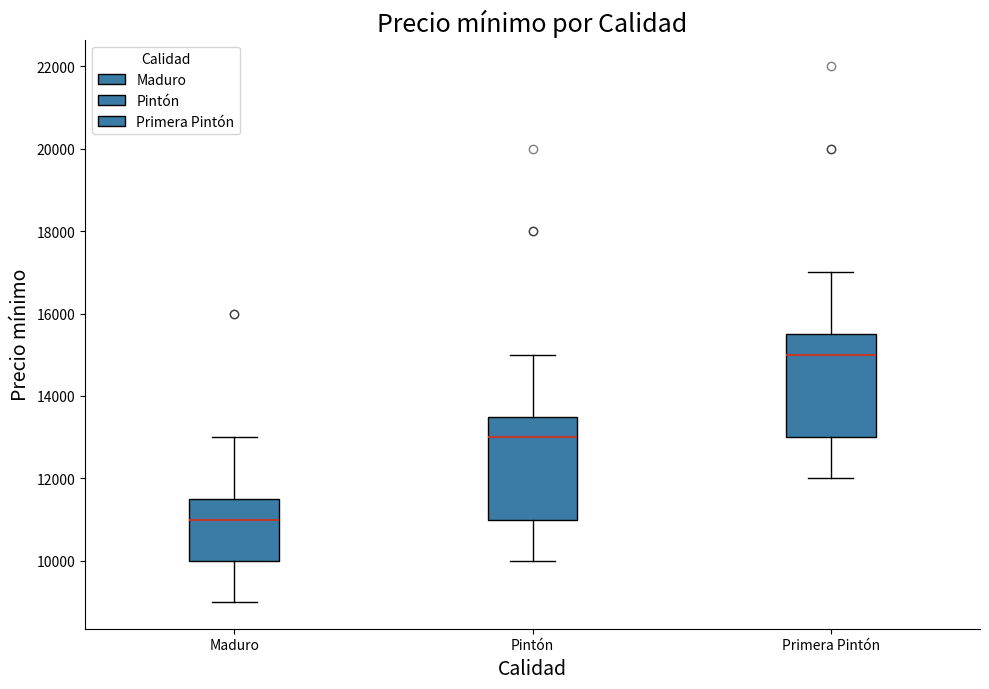

Reading left to right, read every box against the y-axis: the position of its median line, the range the box covers, and the ends of its whiskers. The values are not printed on the chart, so give them approximately, as read against the axis.

Maduro: median 11000, box 10000 to 11600, whiskers 9000 to 13000
Pintón: median 13000, box 11000 to 13600, whiskers 10000 to 15000
Primera Pintón: median 15000, box 13000 to 15600, whiskers 12000 to 17000